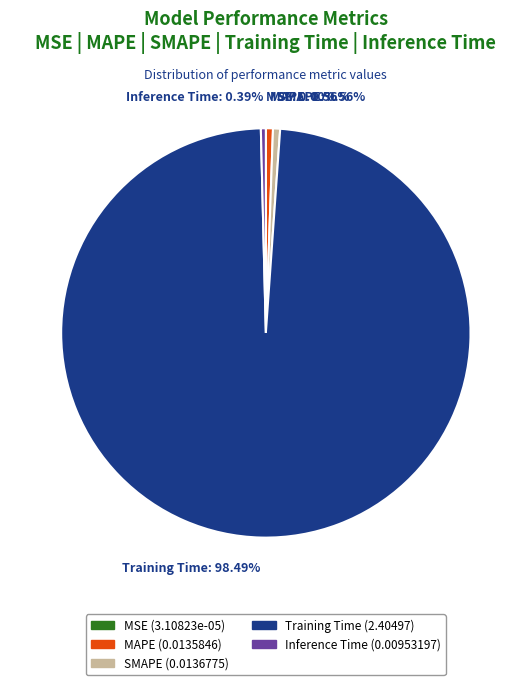

Is there a majority slice in this chart?

Yes